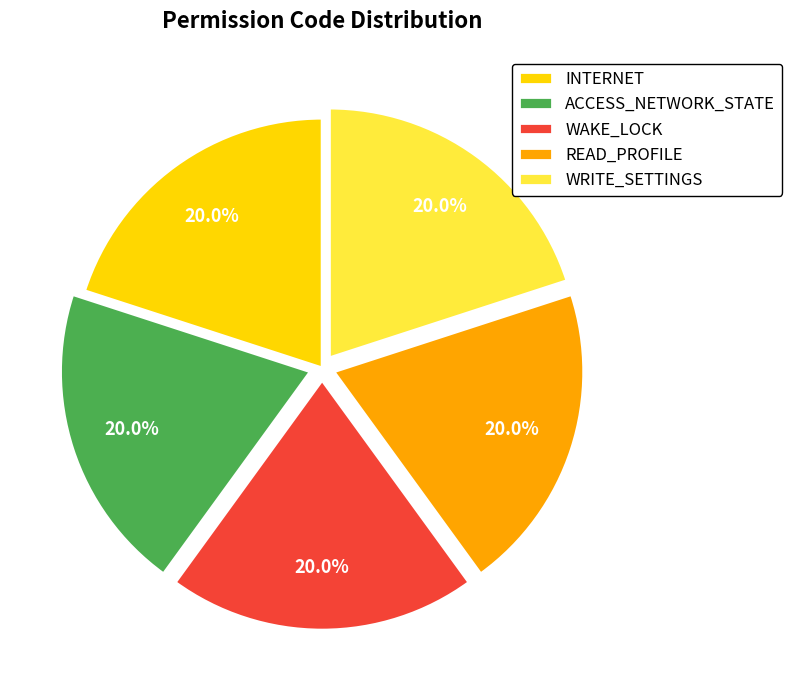

How much of the chart is everything except WAKE_LOCK?

80.0%